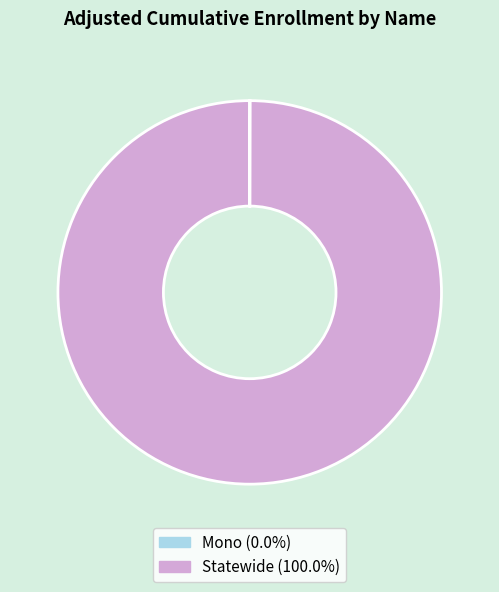

Which slice represents more than half of the pie?

Statewide